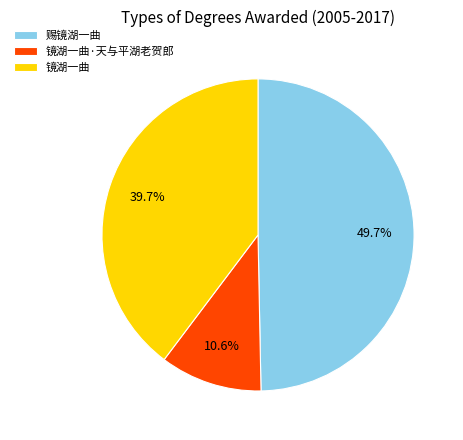

What is the smallest slice in the pie chart?

镜湖一曲·天与平湖老贺郎